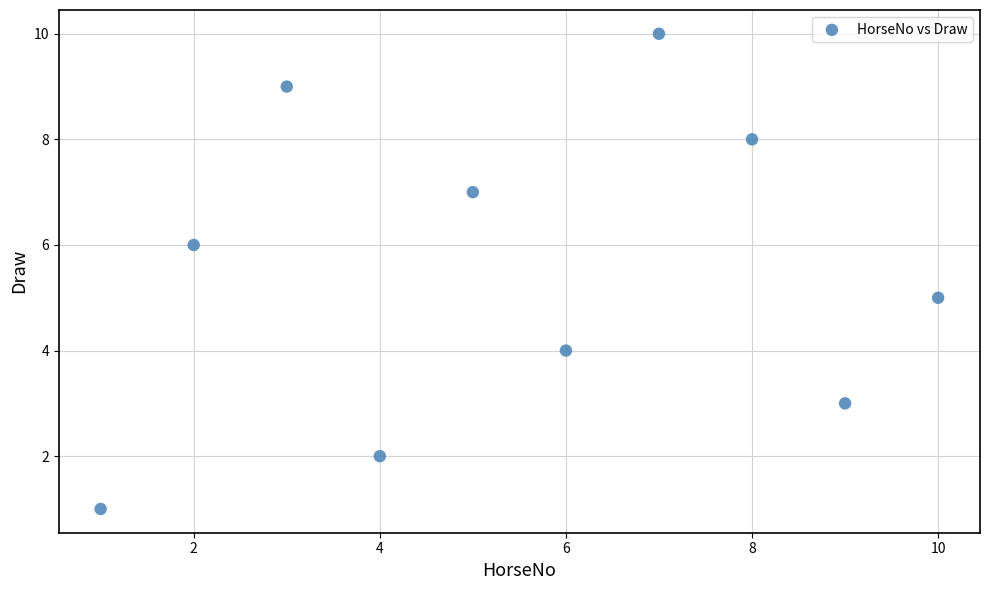

What is the range of Y values (max minus min)?

9